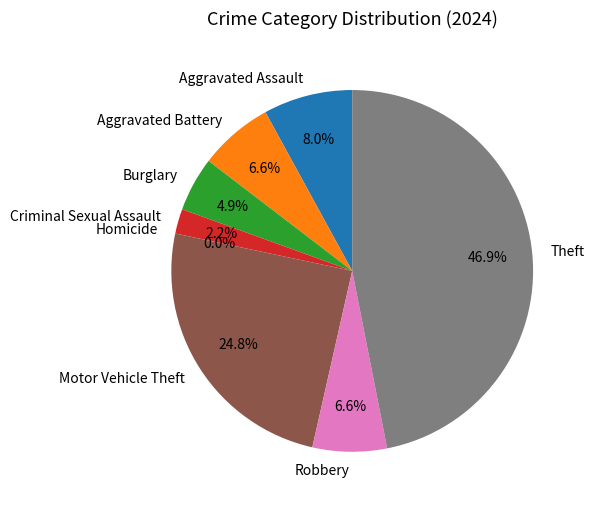

How much of the chart is everything except Aggravated Battery?

93.4%